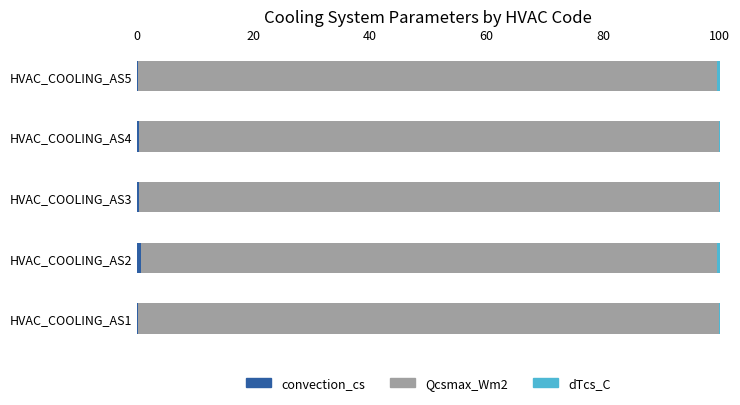

How many data points does each series have?

5